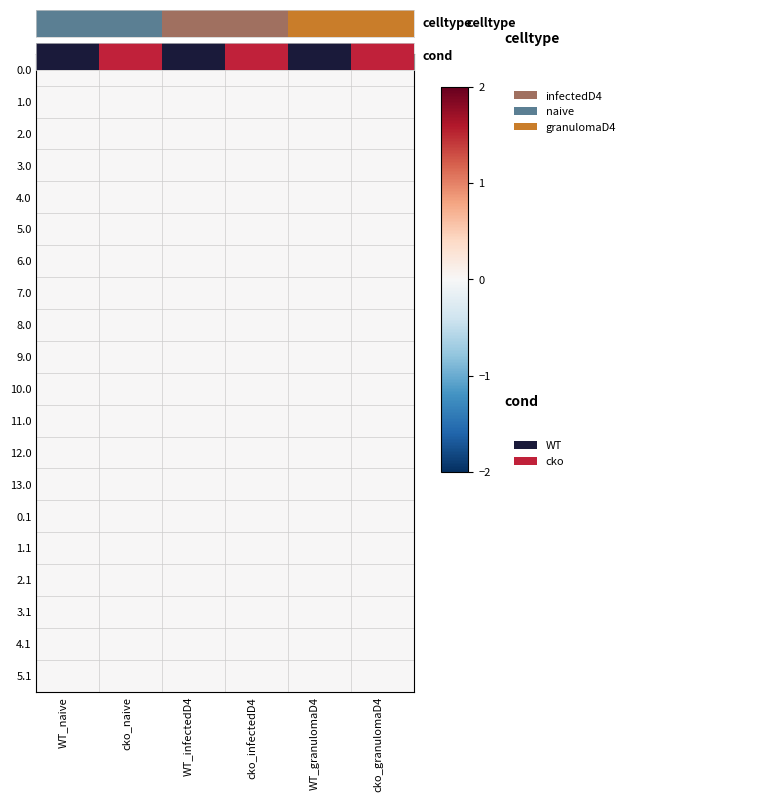

Which label corresponds to the largest value in the chart?

cko_granulomaD4